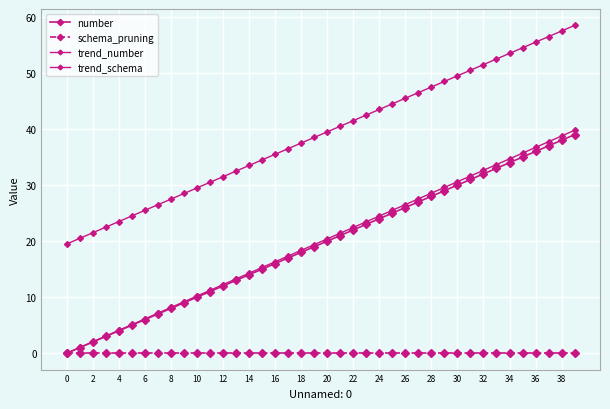

True or false: number has more than 2 interior local peaks.

False